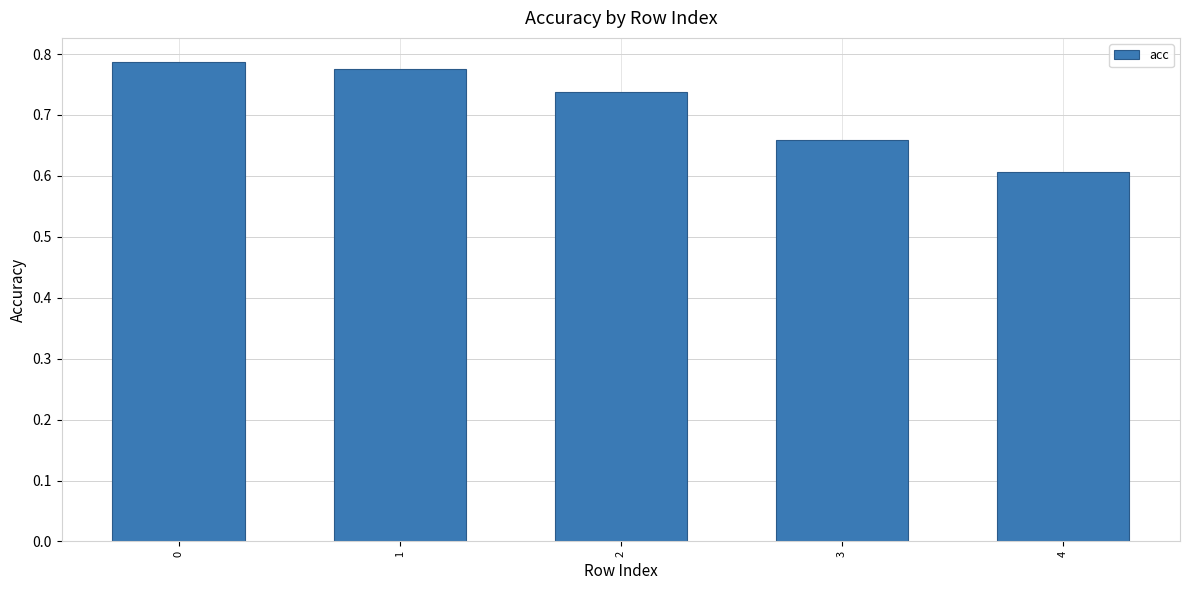

How many distinct data groups are displayed?

1